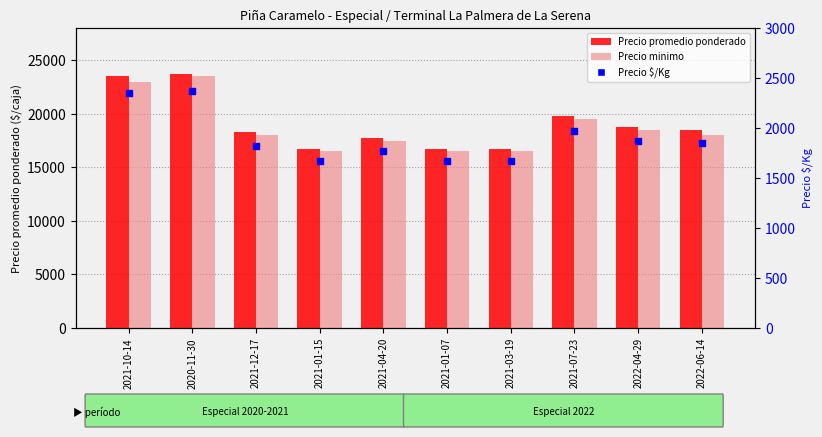

What is the total value across all series at 2021-04-20?

37025